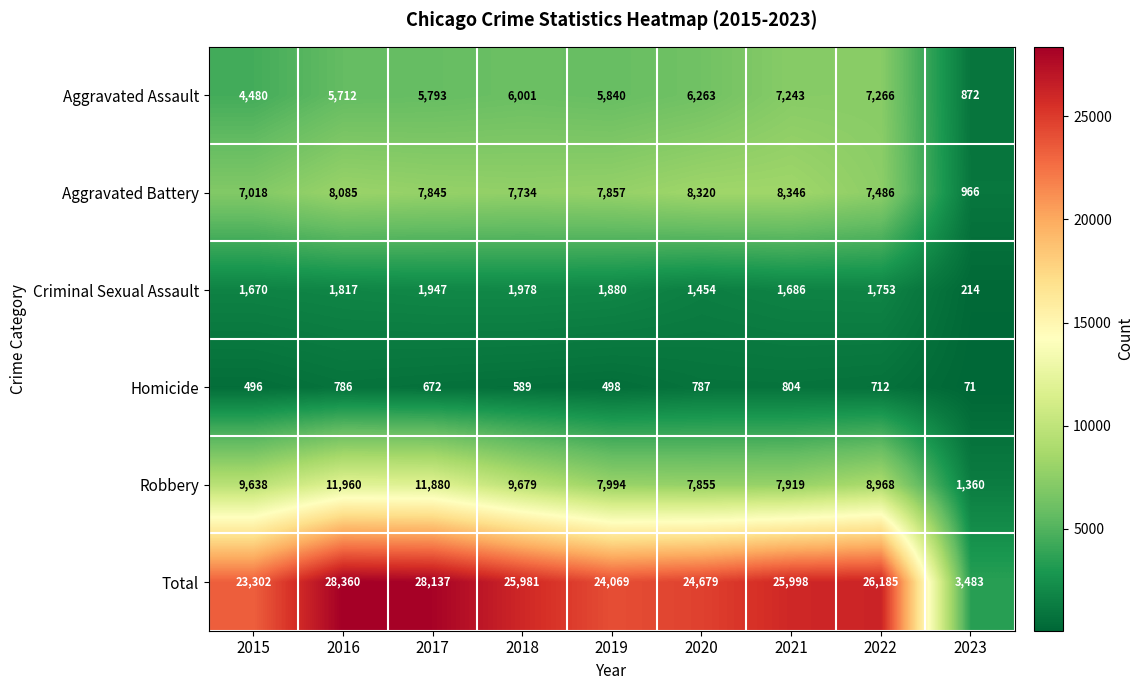

What is the difference between the highest and lowest values at 2019?

23571